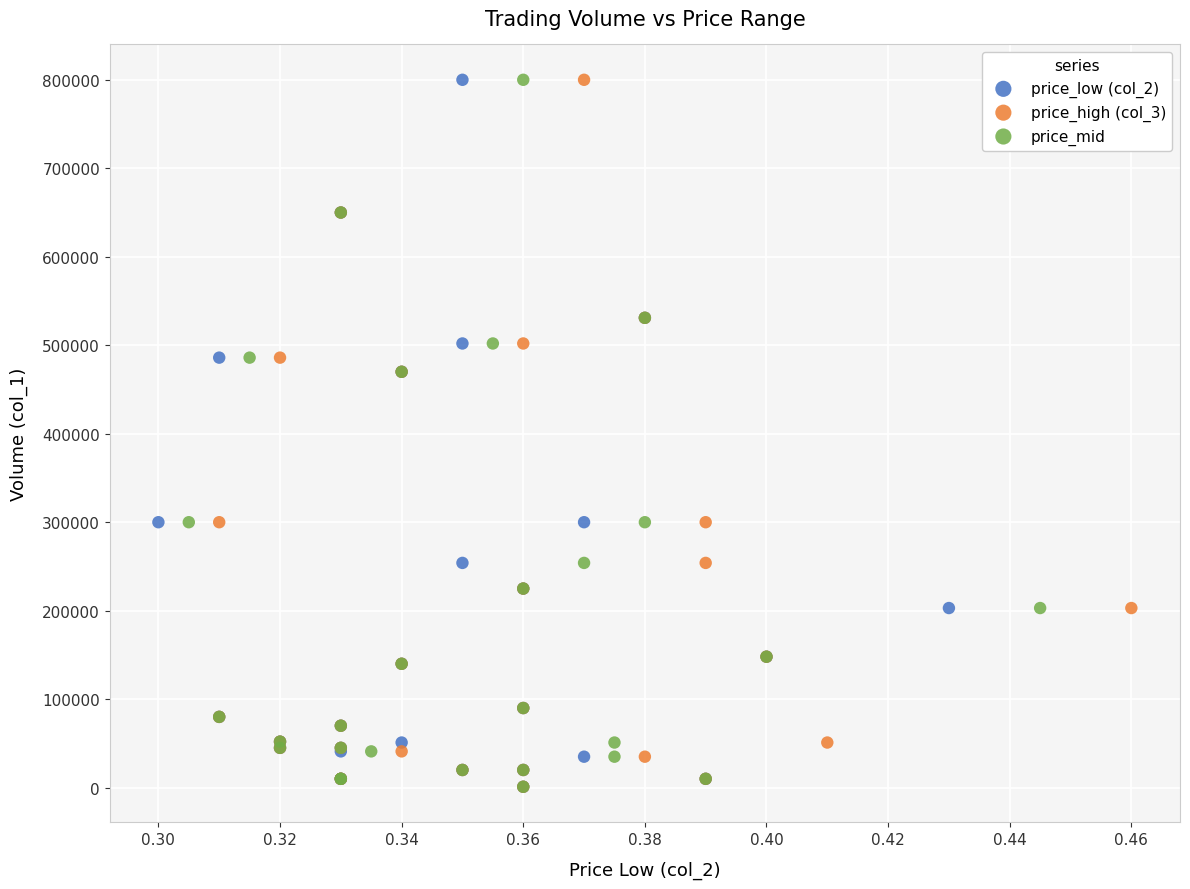

What are all the series names shown in the legend?

price_low (col_2), price_high (col_3), price_mid